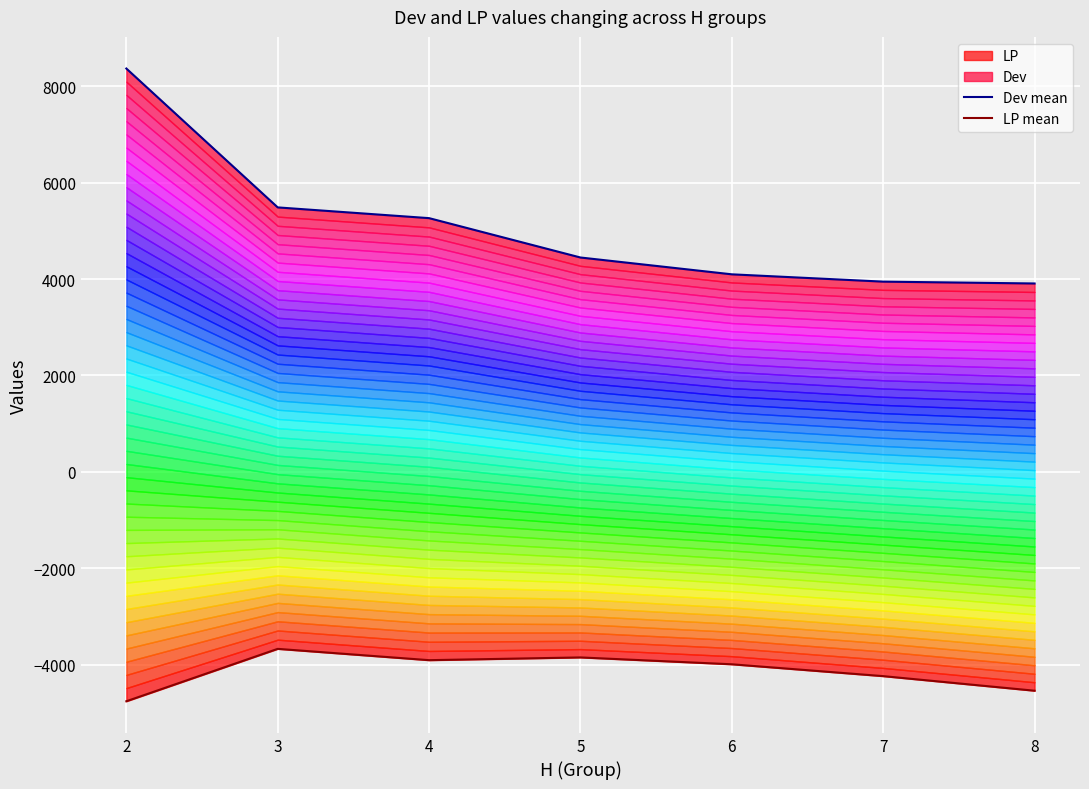

What is the sum of the LP mean values at 2 and 6?

-8747.8